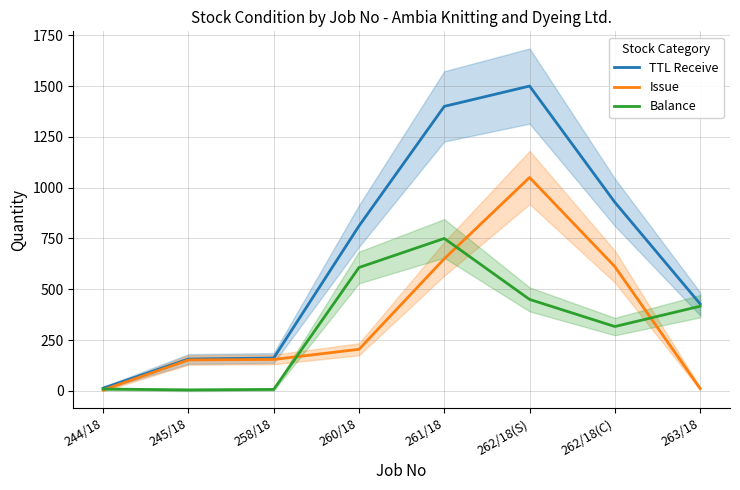

Which series has the widest spread of values?

TTL Receive